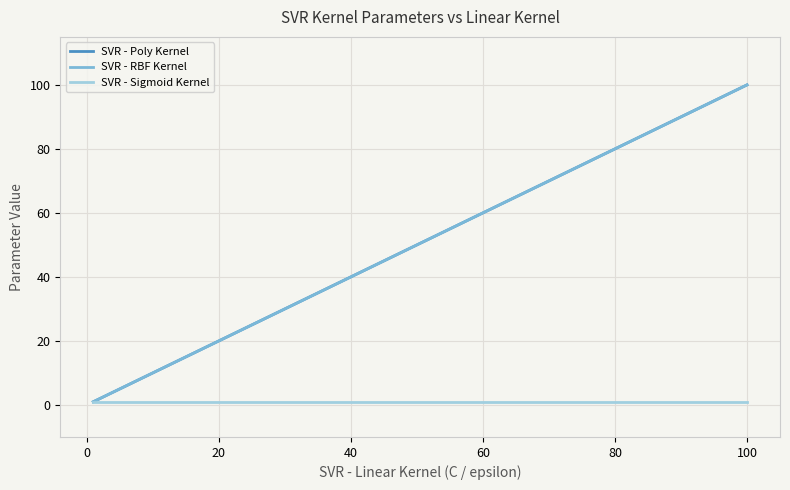

What is the maximum value shown in the chart?

100